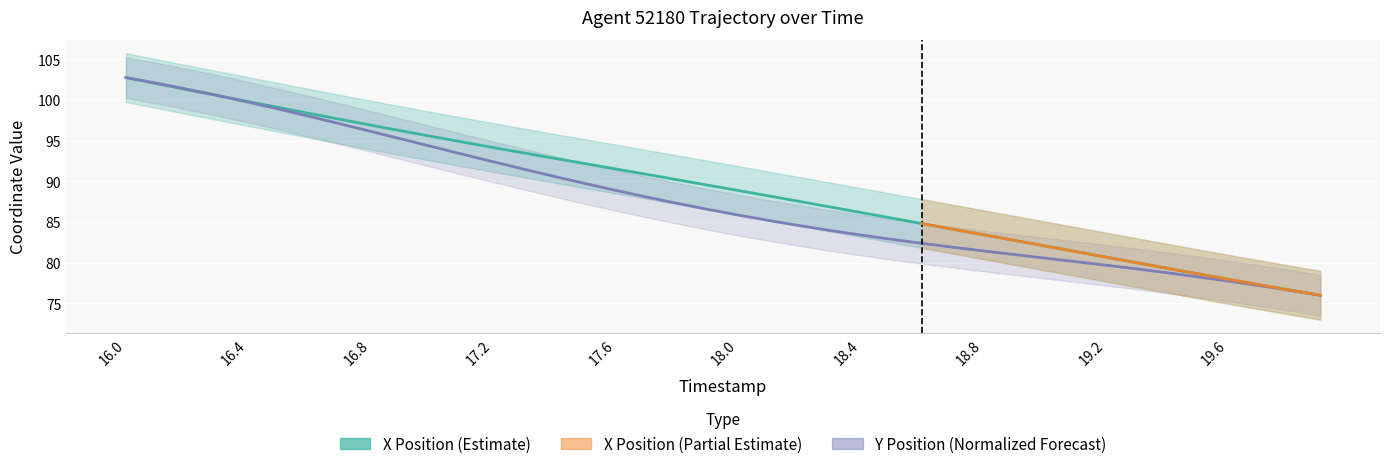

At how many categories does at least one series exceed 99?

6